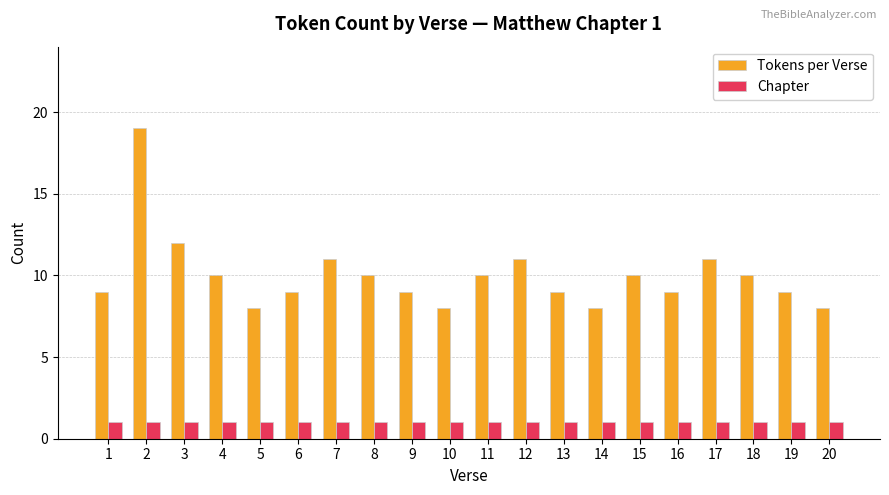

Reading left to right, transcribe all the data shown in this chart.

Tokens per Verse: 9	19	12	10	8	9	11	10	9	8	10	11	9	8	10	9	11	10	9	8
Chapter: 1	1	1	1	1	1	1	1	1	1	1	1	1	1	1	1	1	1	1	1